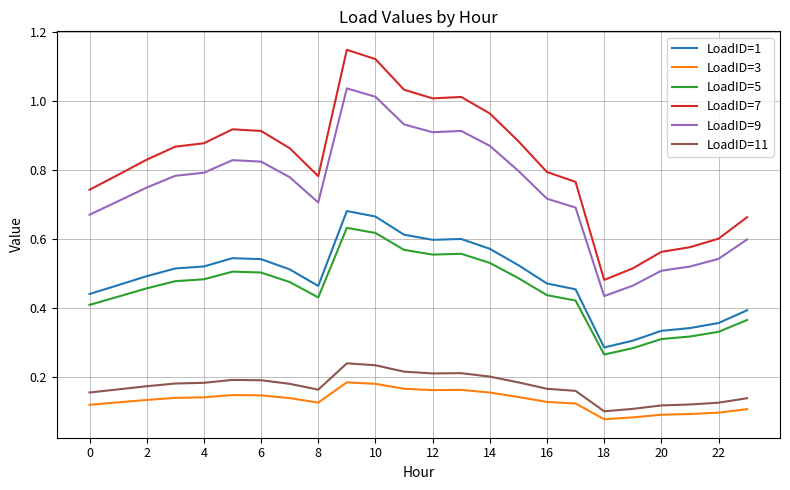

Which series has the widest spread of values?

LoadID=7